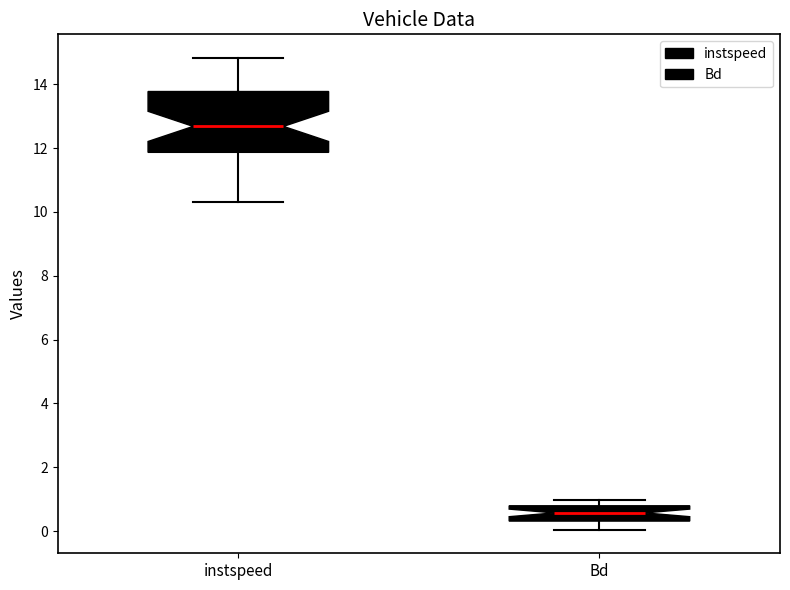

Which box is the tallest, from its lower edge to its upper edge?

instspeed